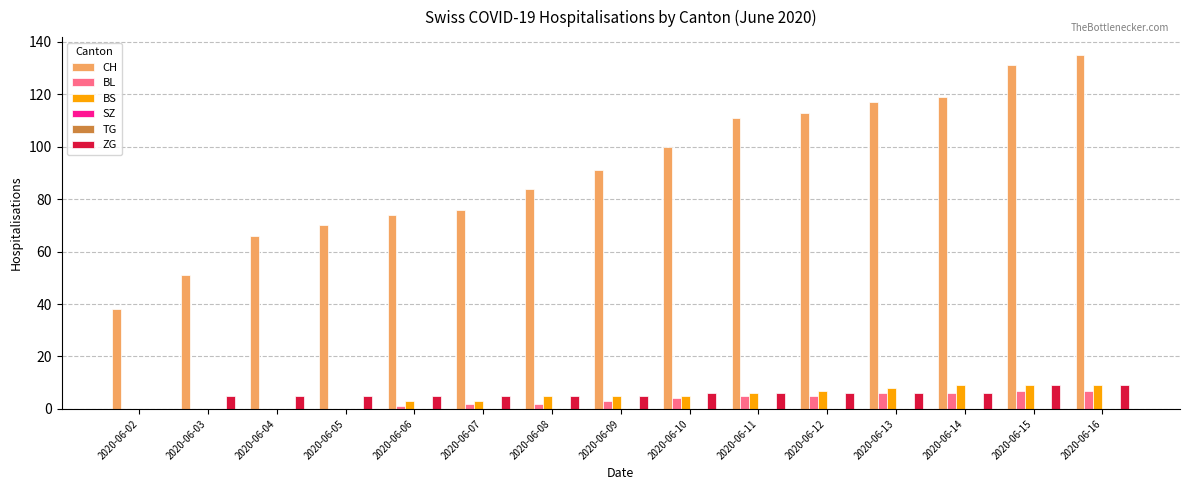

Reading left to right, list all the values displayed in this chart.

CH: 2020-06-02=38	2020-06-03=51	2020-06-04=66	2020-06-05=70	2020-06-06=74	2020-06-07=76	2020-06-08=84	2020-06-09=91	2020-06-10=100	2020-06-11=111	2020-06-12=113	2020-06-13=117	2020-06-14=119	2020-06-15=131	2020-06-16=135
BL: 2020-06-02=0	2020-06-03=0	2020-06-04=0	2020-06-05=0	2020-06-06=1	2020-06-07=2	2020-06-08=2	2020-06-09=3	2020-06-10=4	2020-06-11=5	2020-06-12=5	2020-06-13=6	2020-06-14=6	2020-06-15=7	2020-06-16=7
BS: 2020-06-02=0	2020-06-03=0	2020-06-04=0	2020-06-05=0	2020-06-06=3	2020-06-07=3	2020-06-08=5	2020-06-09=5	2020-06-10=5	2020-06-11=6	2020-06-12=7	2020-06-13=8	2020-06-14=9	2020-06-15=9	2020-06-16=9
SZ: 2020-06-02=0	2020-06-03=0	2020-06-04=0	2020-06-05=0	2020-06-06=0	2020-06-07=0	2020-06-08=0	2020-06-09=0	2020-06-10=0	2020-06-11=0	2020-06-12=0	2020-06-13=0	2020-06-14=0	2020-06-15=0	2020-06-16=0
TG: 2020-06-02=0	2020-06-03=0	2020-06-04=0	2020-06-05=0	2020-06-06=0	2020-06-07=0	2020-06-08=0	2020-06-09=0	2020-06-10=0	2020-06-11=0	2020-06-12=0	2020-06-13=0	2020-06-14=0	2020-06-15=0	2020-06-16=0
ZG: 2020-06-02=0	2020-06-03=5	2020-06-04=5	2020-06-05=5	2020-06-06=5	2020-06-07=5	2020-06-08=5	2020-06-09=5	2020-06-10=6	2020-06-11=6	2020-06-12=6	2020-06-13=6	2020-06-14=6	2020-06-15=9	2020-06-16=9